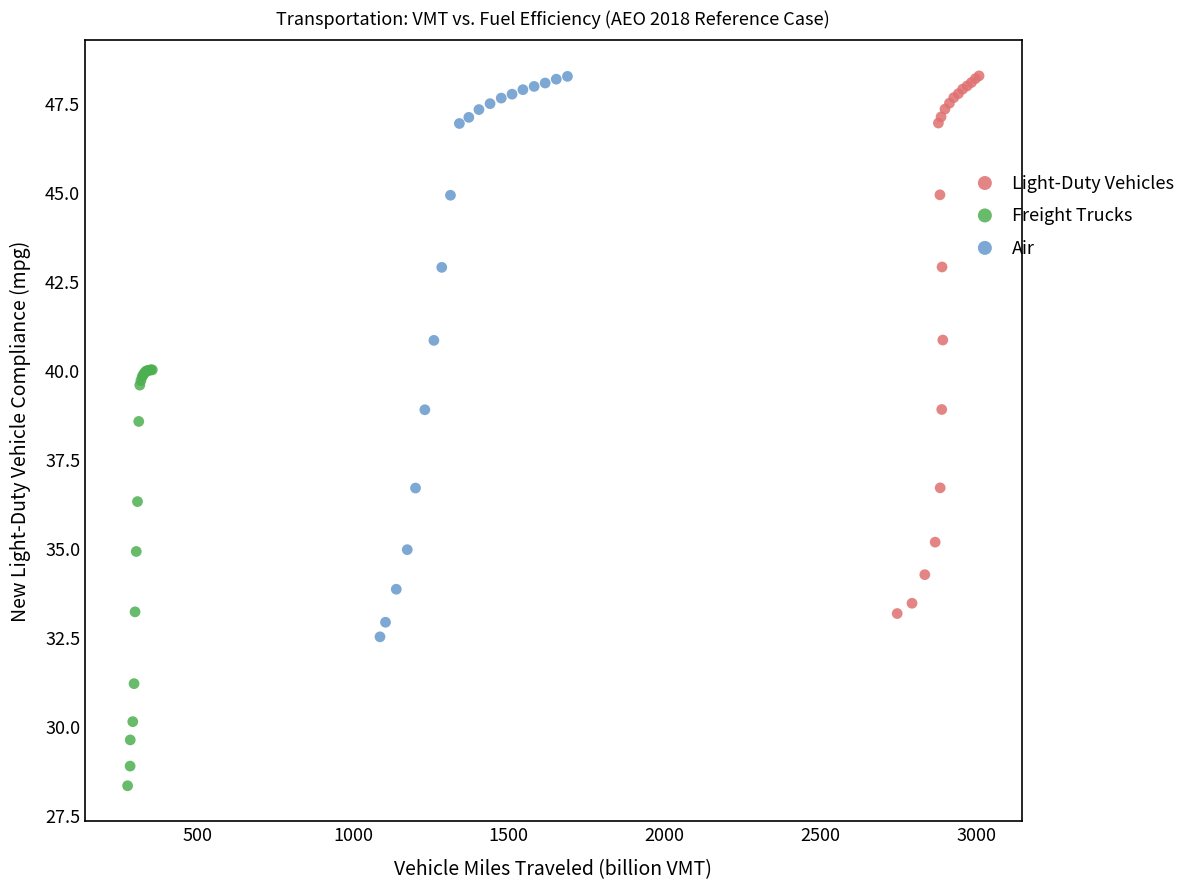

Which series has the widest spread of Y values?

Air